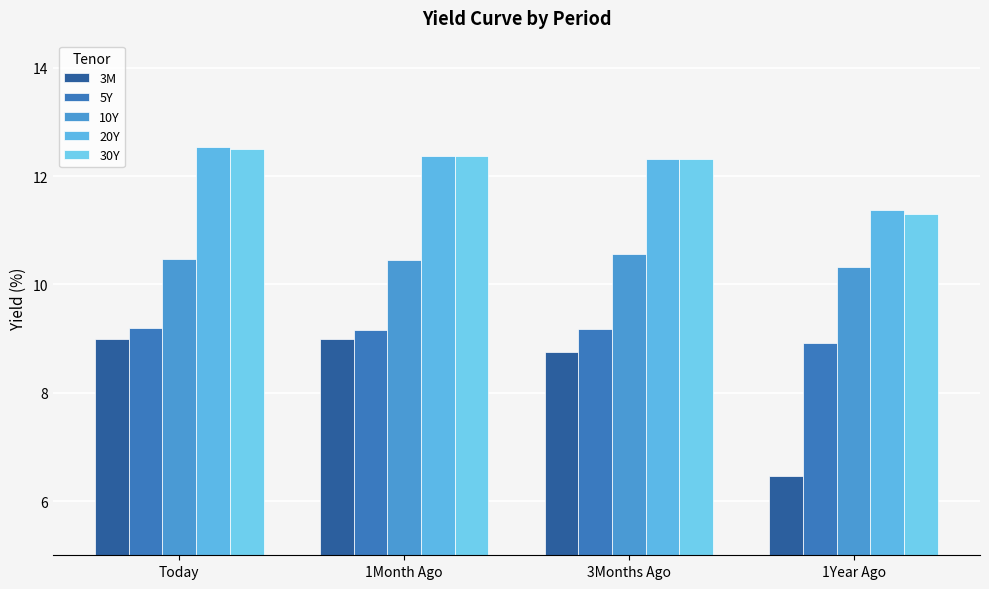

What is the sum of all 30Y values?

48.5